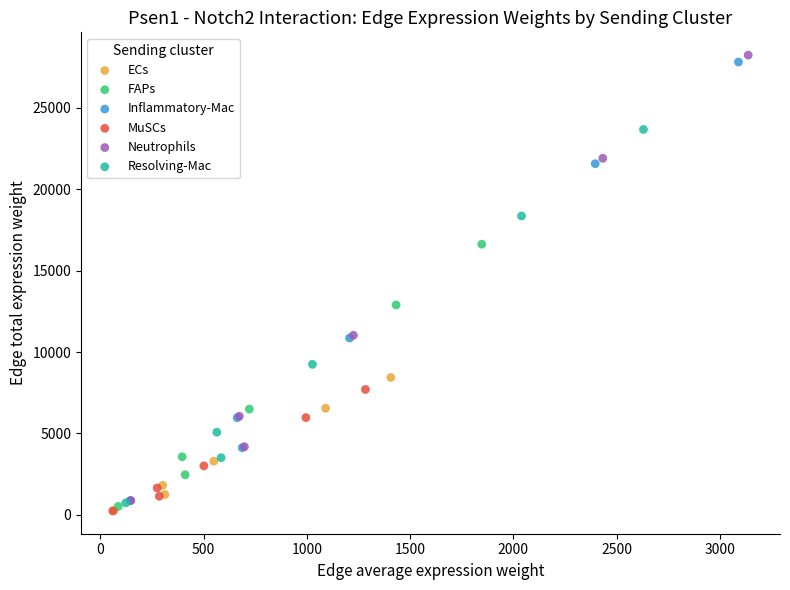

What are all the series names shown in the legend?

ECs, FAPs, Inflammatory-Mac, MuSCs, Neutrophils, Resolving-Mac